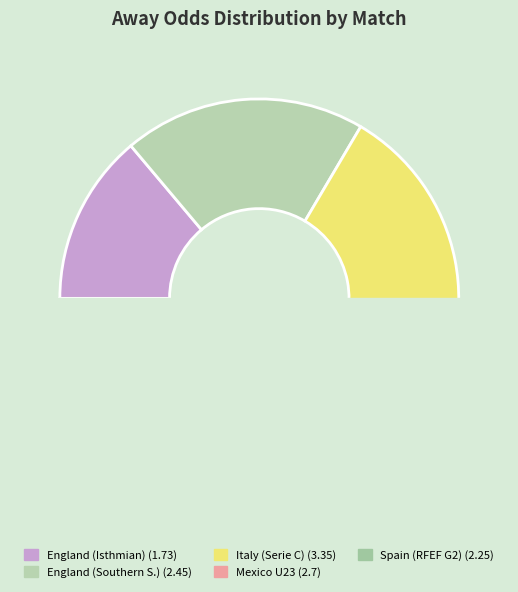

How many segments does this pie chart have?

5